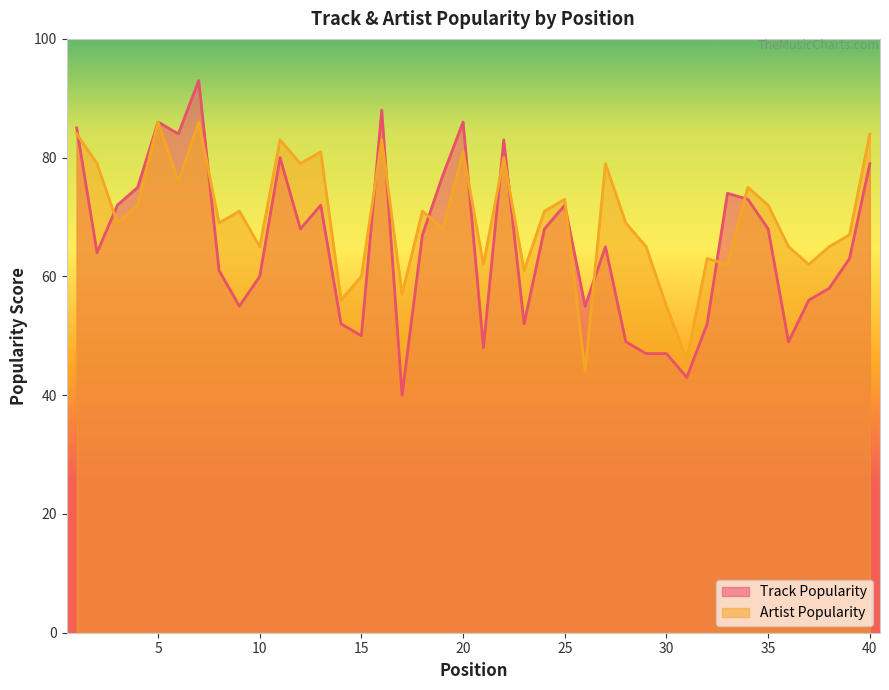

What is the value of the Artist Popularity point at the 28th from the left?

69